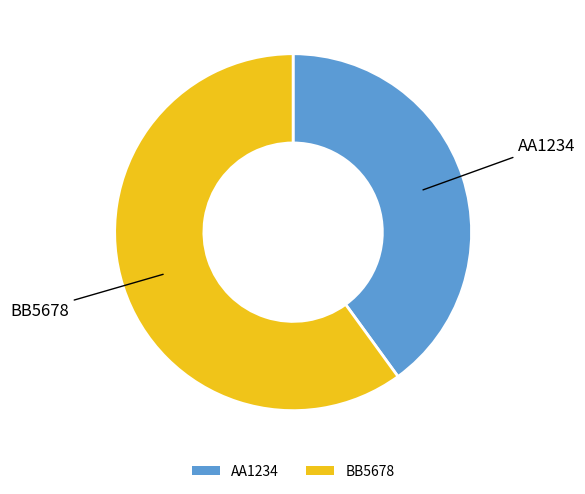

Is there any slice that represents more than half of the pie?

Yes